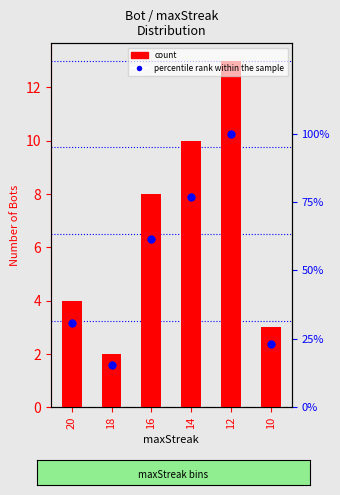

Which series reaches the minimum Y coordinate?

count